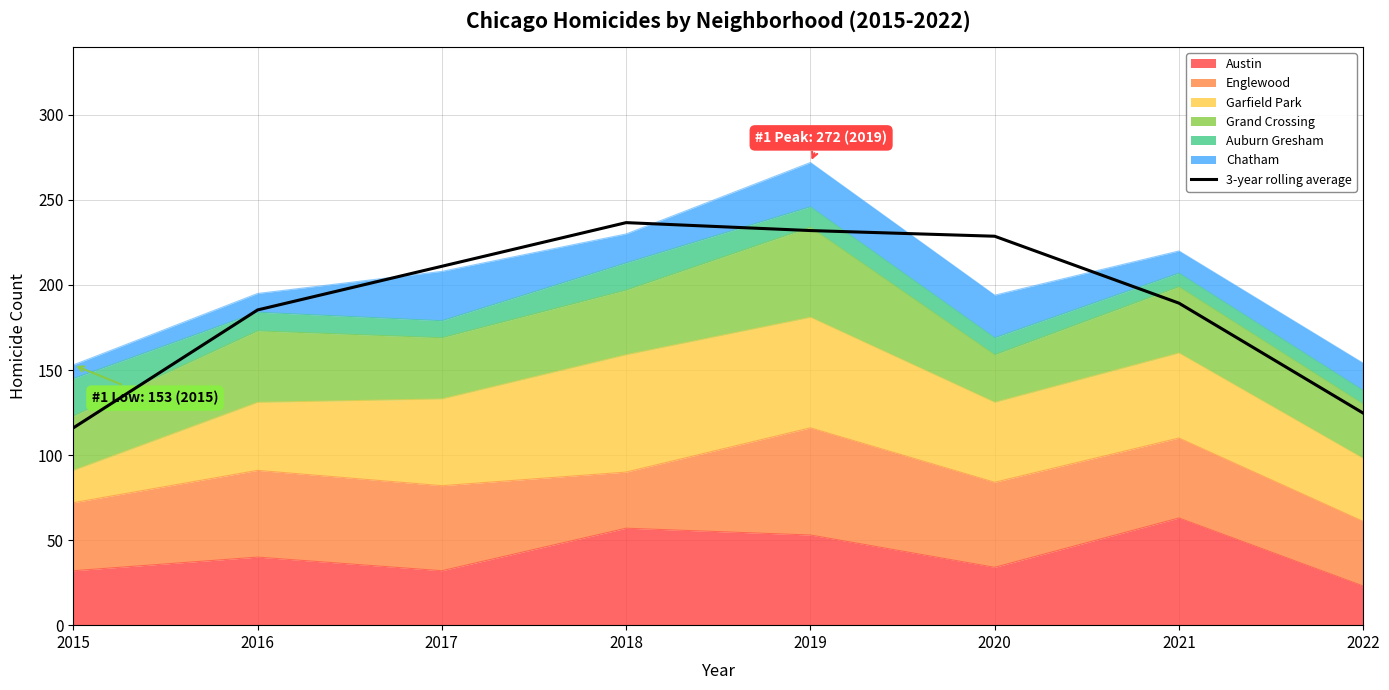

Where does the data first go above 210?

2017